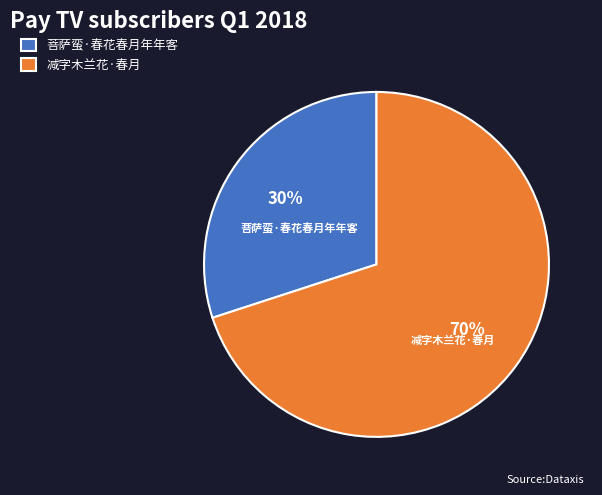

Do 菩萨蛮·春花春月年年客 and 减字木兰花·春月 together represent more than half of the pie?

Yes